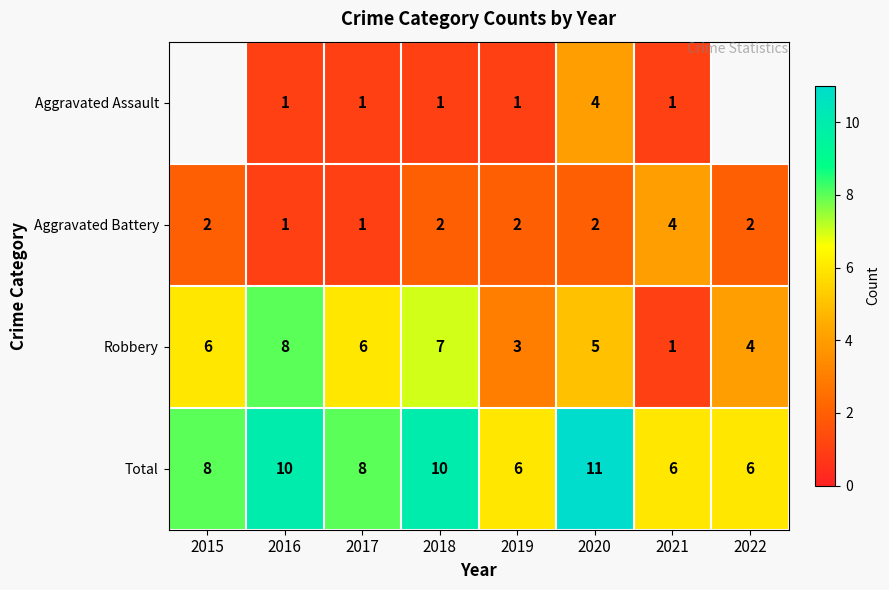

How many Robbery values are between 4 and 7?

5